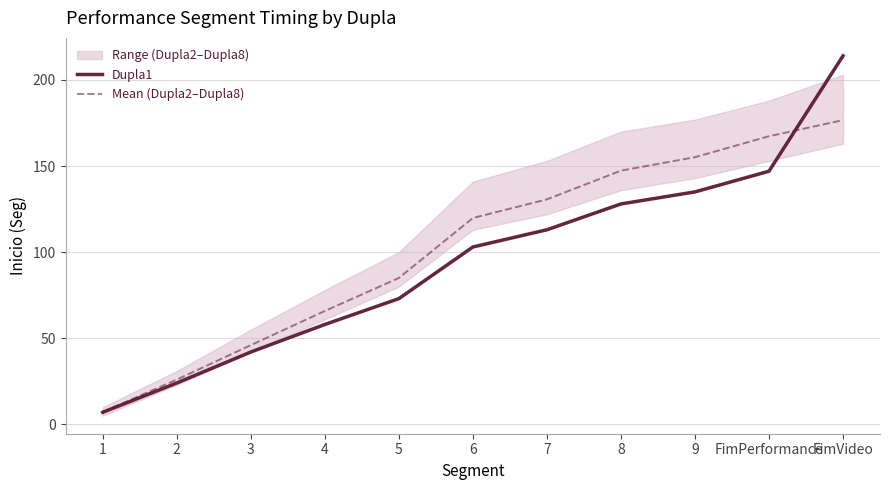

How many categories are shown in the chart?

11